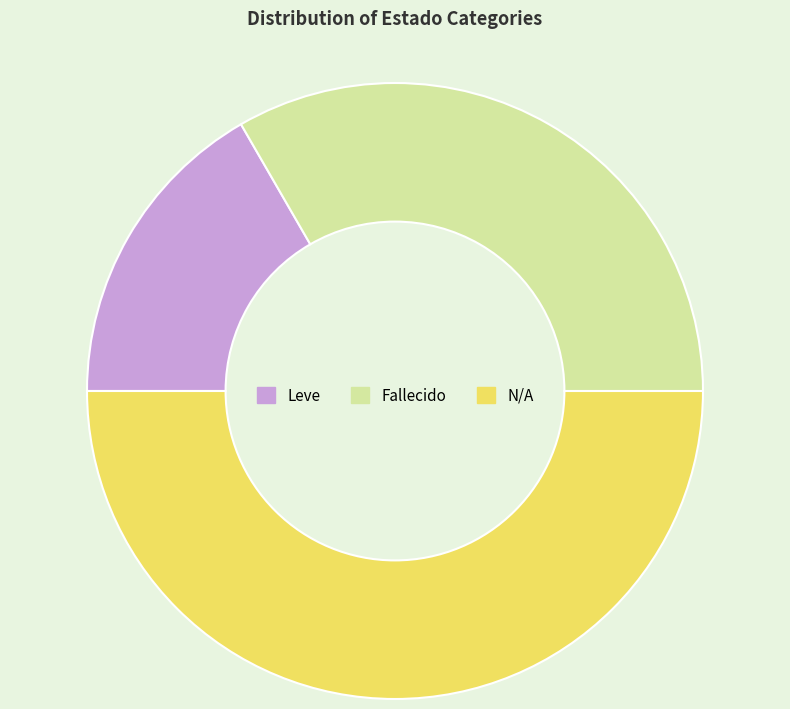

Does Leve account for over 50% of the chart?

No